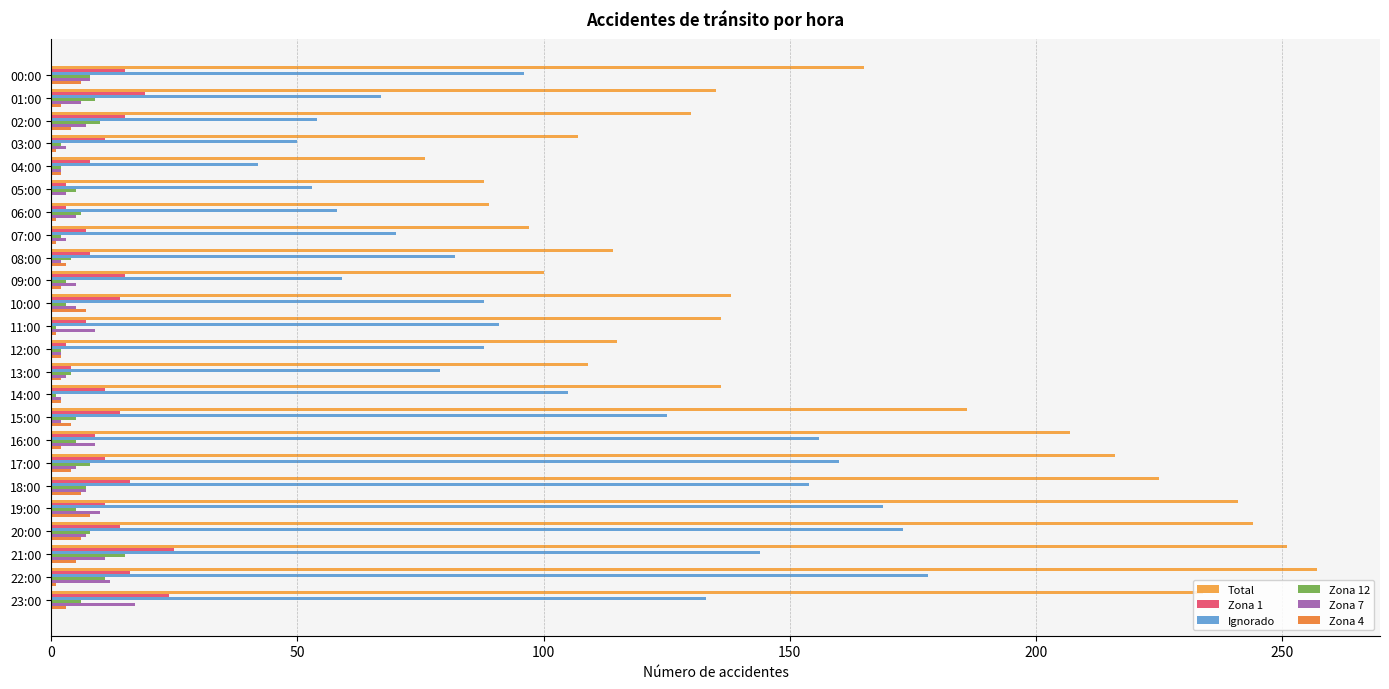

How many distinct data groups are displayed?

6